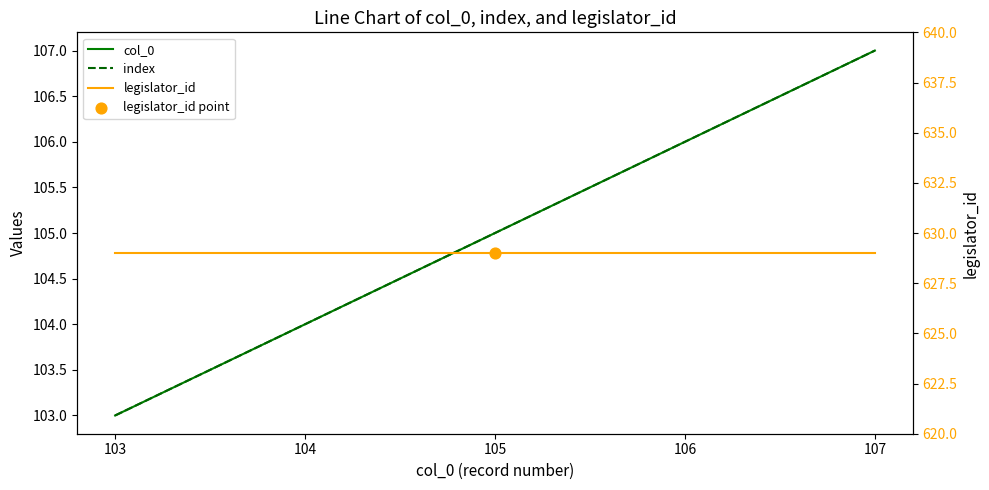

What is the total value across all series at 103?

835